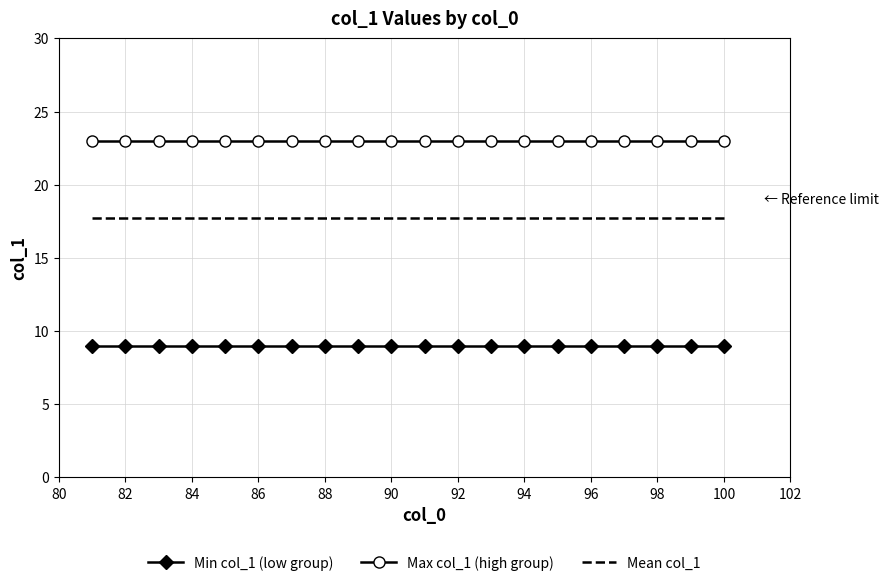

At how many categories does at least one series exceed 20?

20